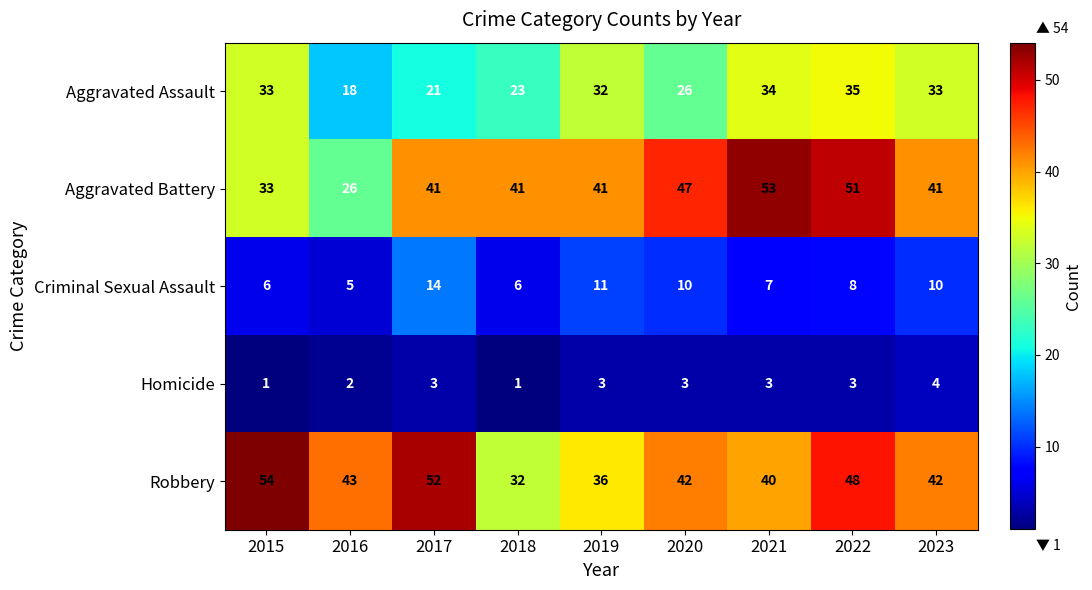

What is the sum of the Aggravated Assault values at 2017 and 2018?

44